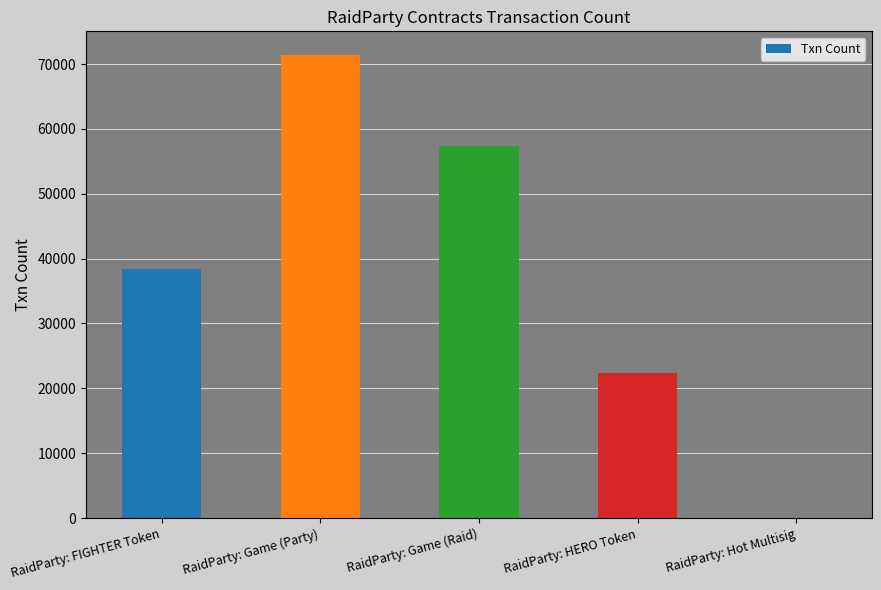

What is the change in value from RaidParty: Game (Raid) to RaidParty: HERO Token?

-34908